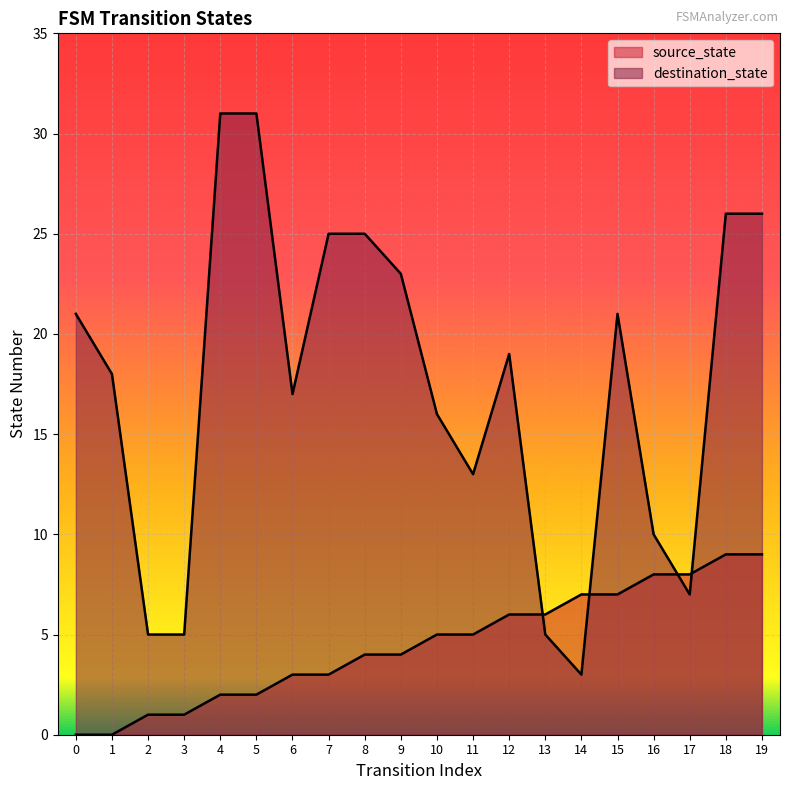

At how many categories does at least one series exceed 13?

13